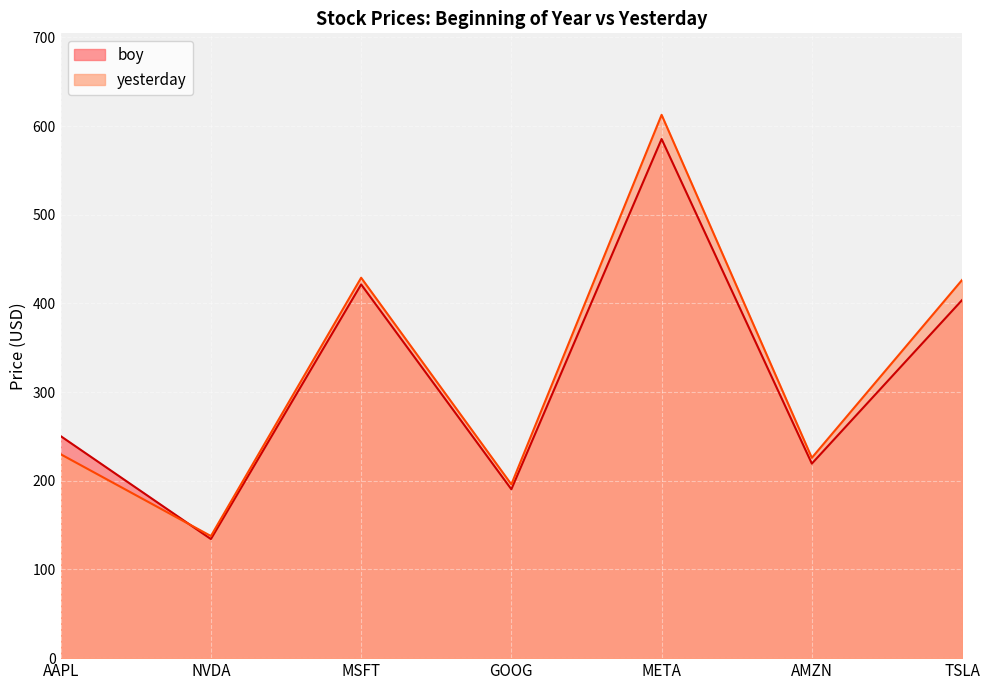

At which label is boy closest to 359?

TSLA